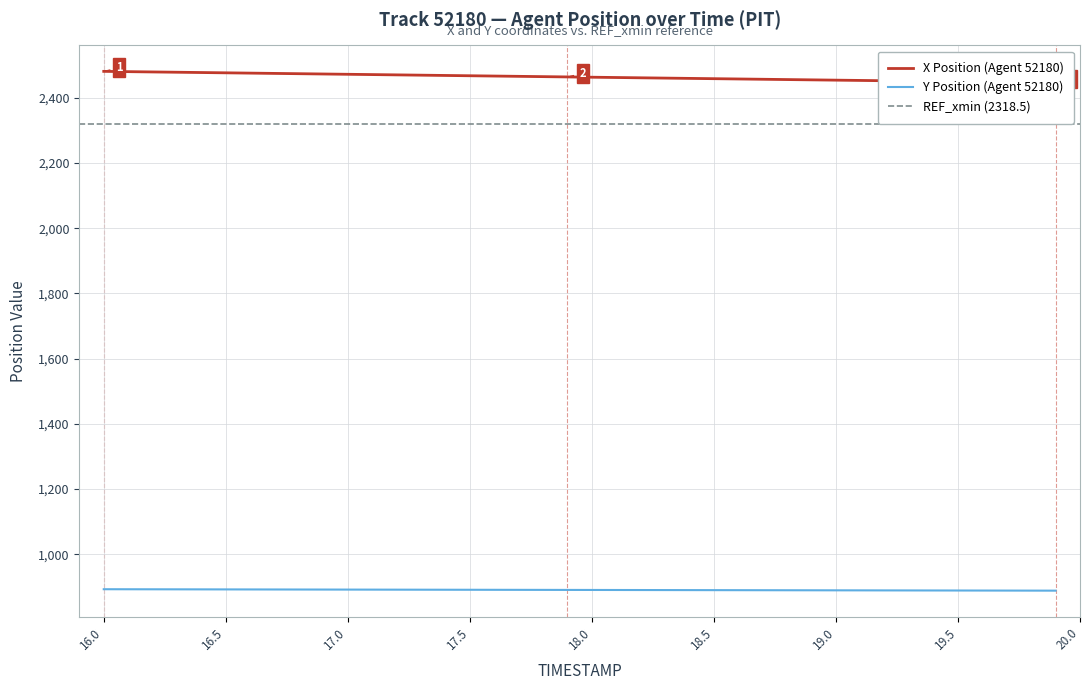

How many distinct data groups are displayed?

2